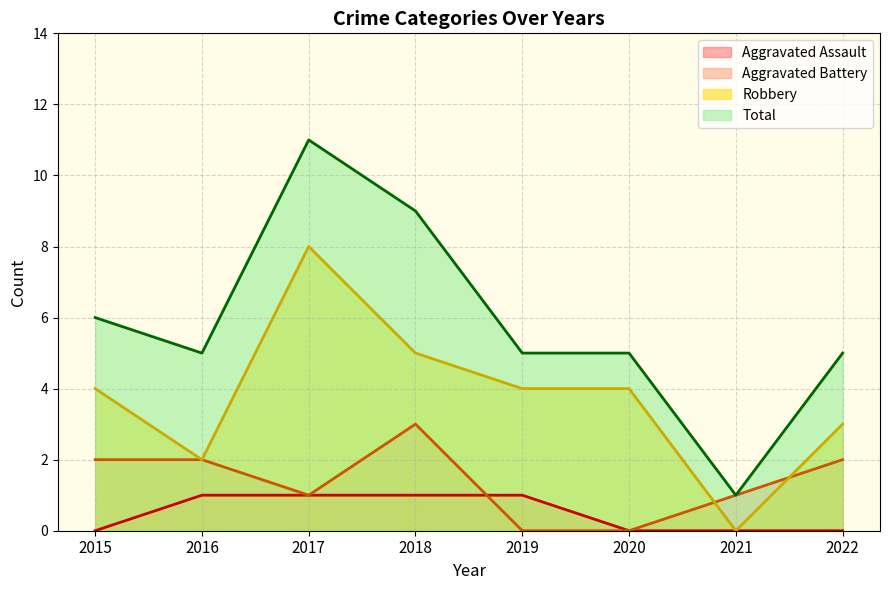

The Robbery series shows 3 at 2022. True or false?

True